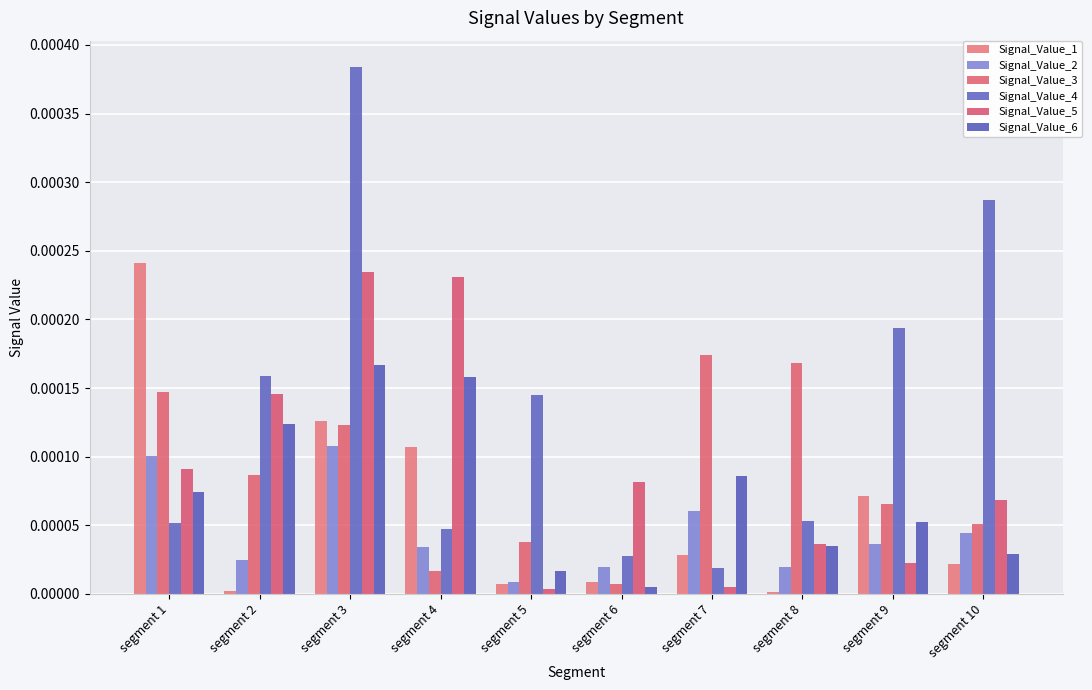

List the series in order of their peak value, lowest first.

Signal_Value_2, Signal_Value_6, Signal_Value_3, Signal_Value_5, Signal_Value_1, Signal_Value_4